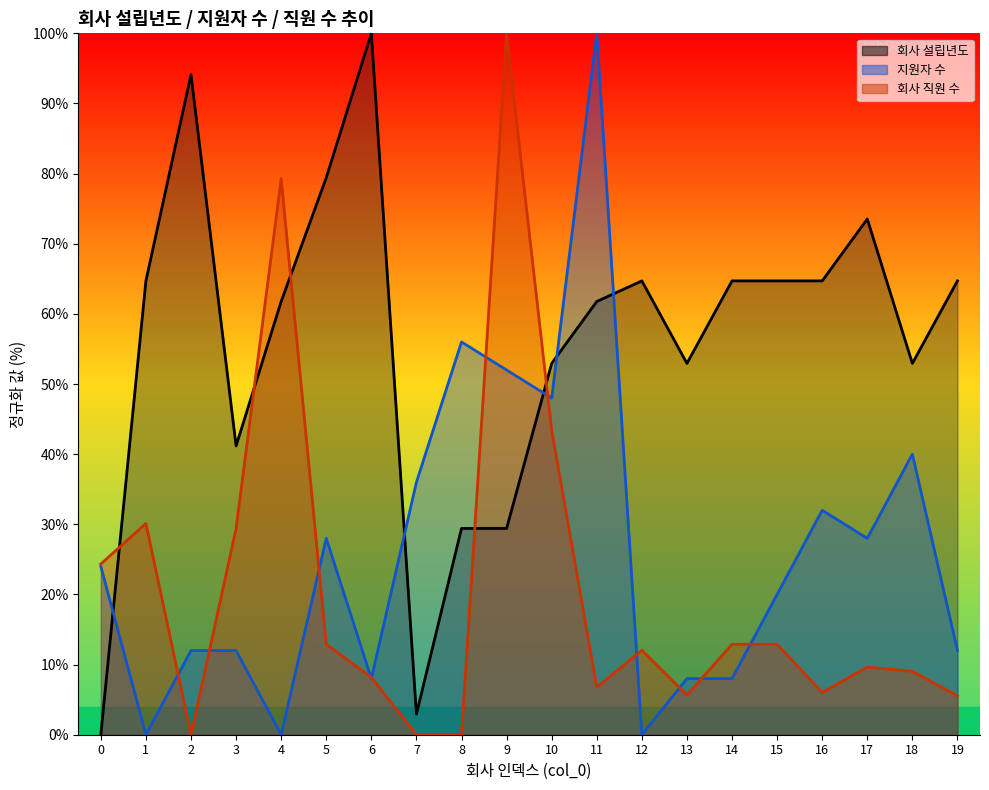

Rank the categories by 지원자 수 value from lowest to highest.

1, 4, 12, 6, 13, 14, 2, 3, 19, 15, 0, 5, 17, 16, 7, 18, 10, 9, 8, 11